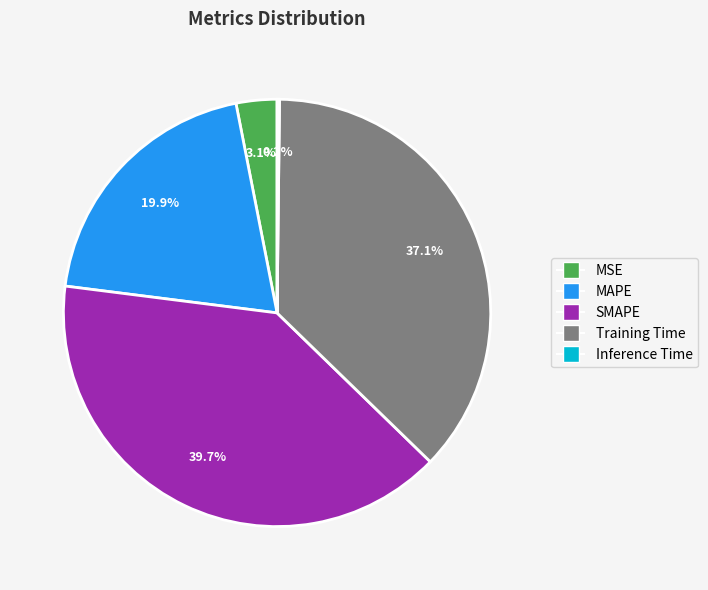

Is there a majority slice in this chart?

No